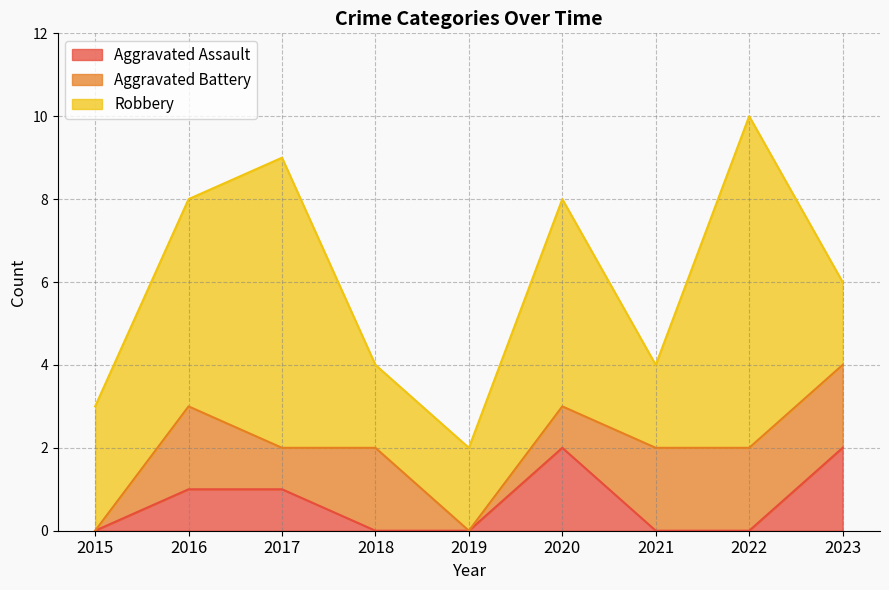

How many data points in Robbery are less than 3?

4